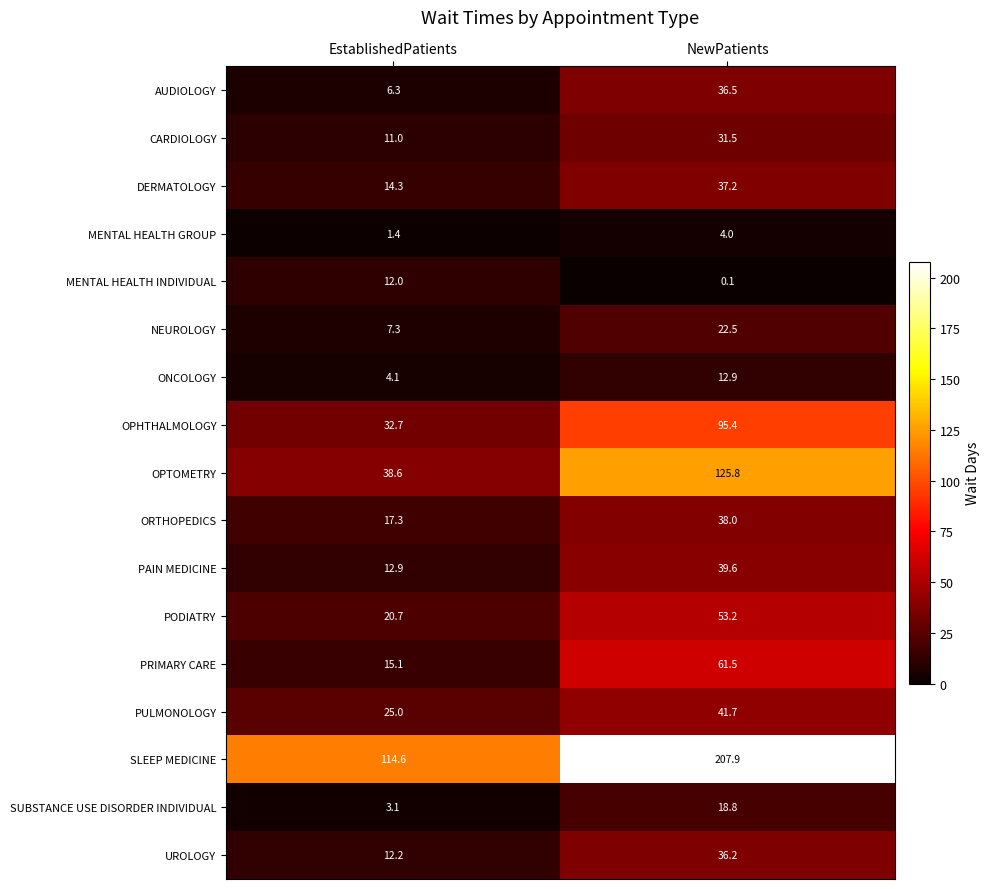

At which category is the sum across all series the highest?

NewPatients